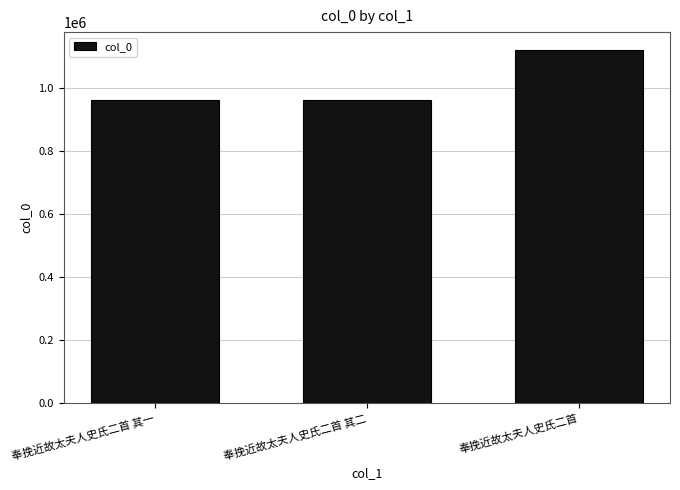

At which category does the chart reach its peak across all series?

奉挽近故太夫人史氏二首